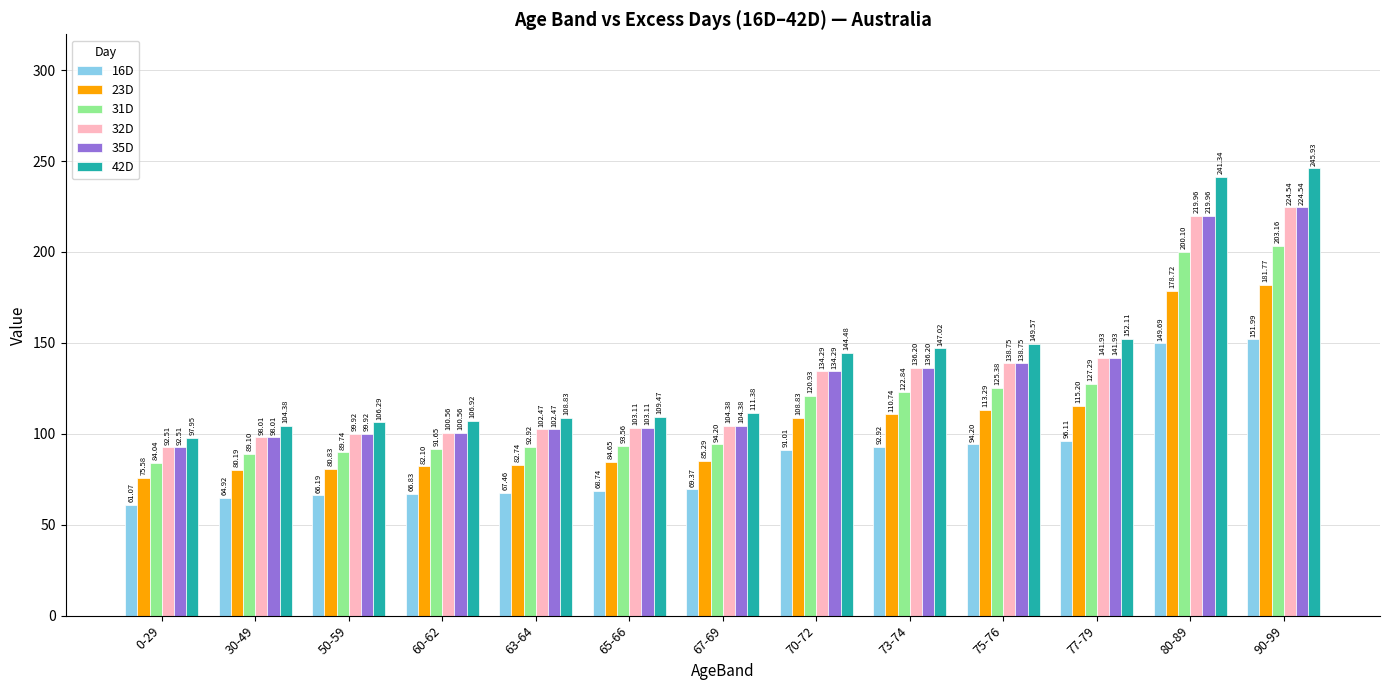

How many distinct data groups are displayed?

6